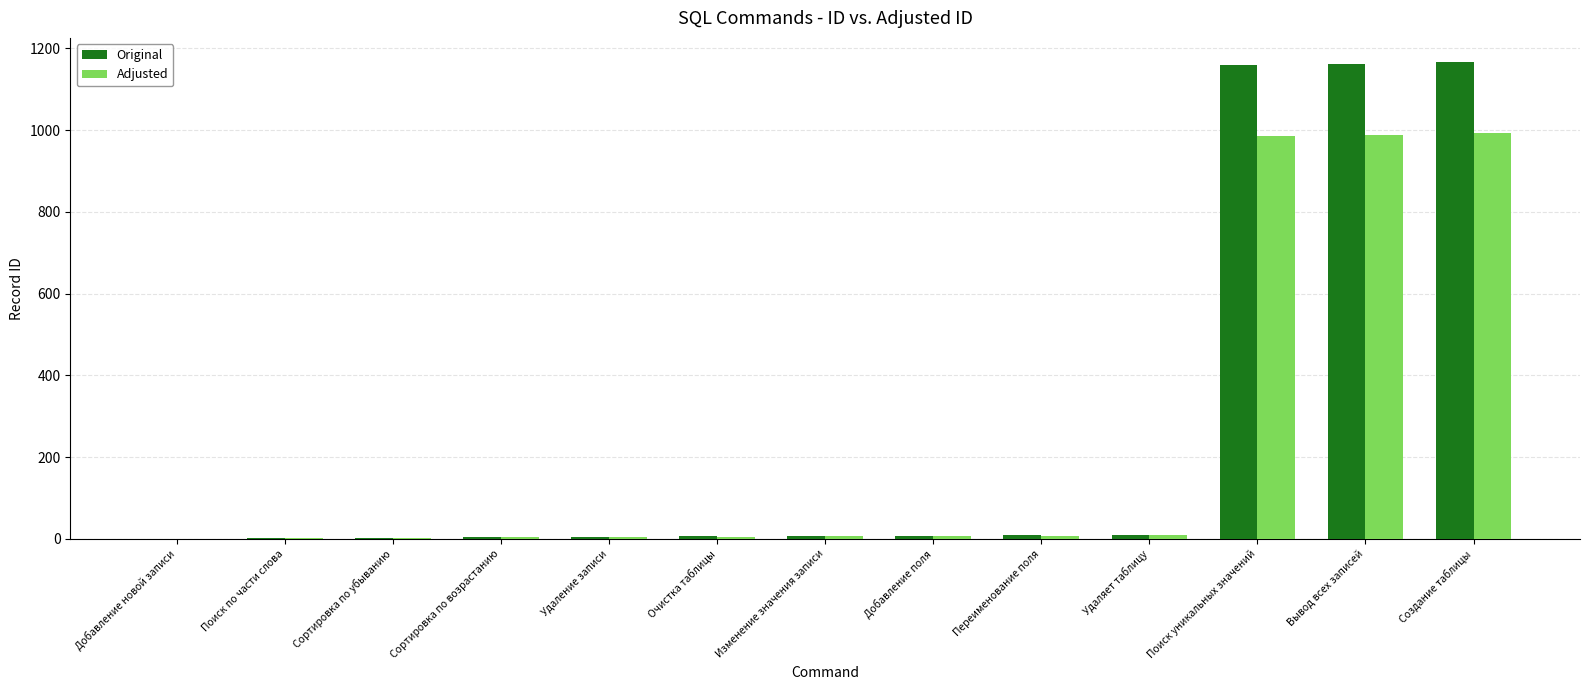

What is the total value across all series at Удаление записи?

9.5